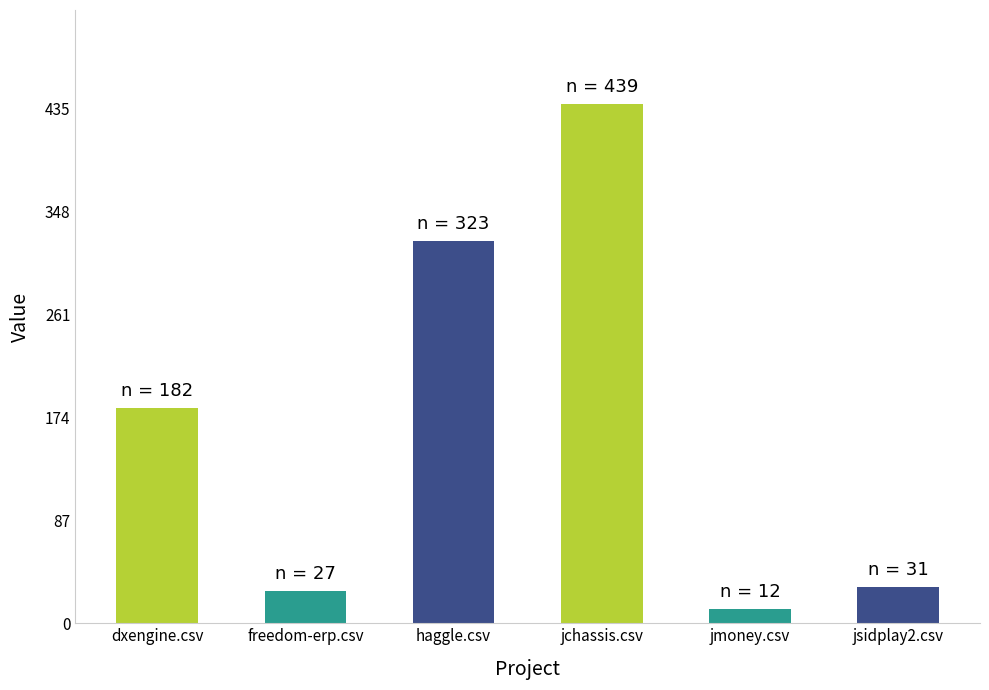

Reading left to right, extract all data points from this chart.

182	27	323	439	12	31